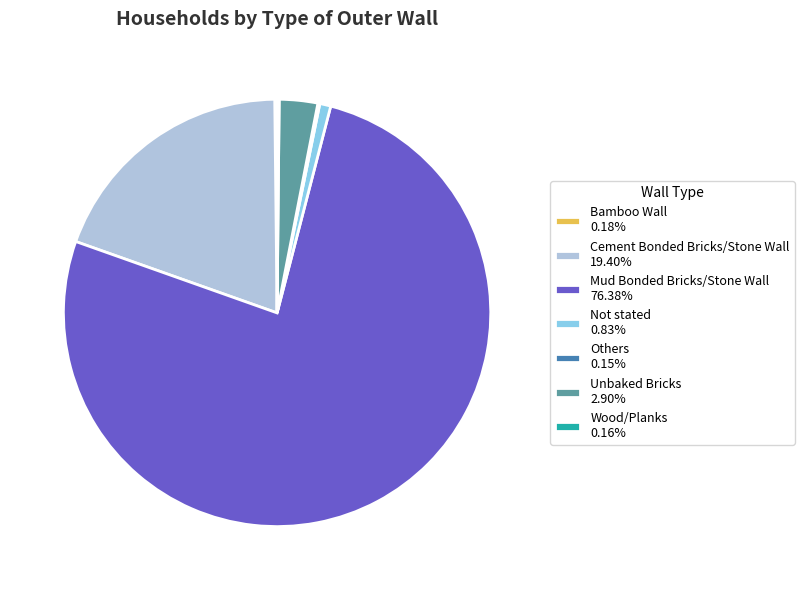

Is there a majority slice in this chart?

Yes